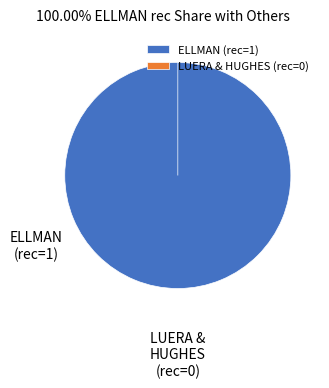

Which category has the smallest portion of the pie?

LUERA